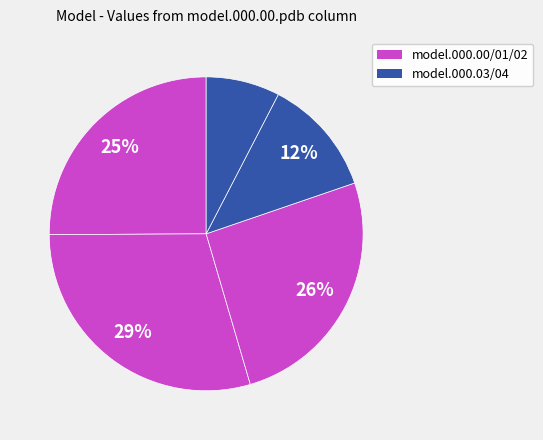

How many slices are in this pie chart?

5